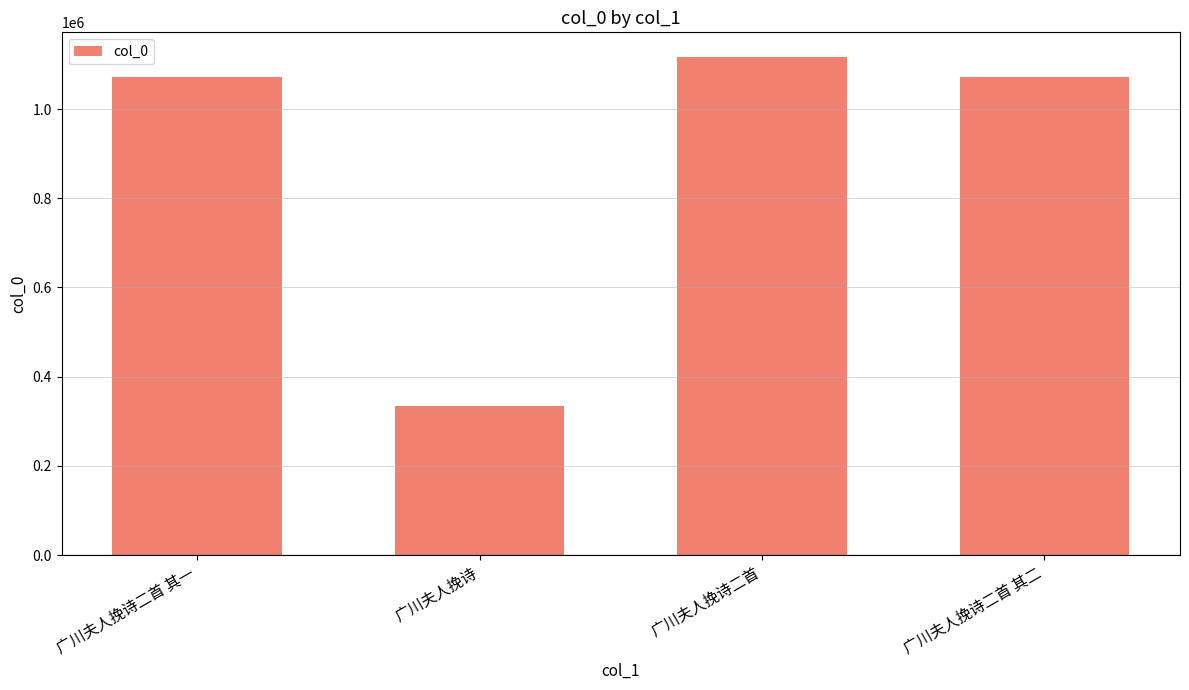

True or false: the data shows 334903 at 广川夫人挽诗.

True